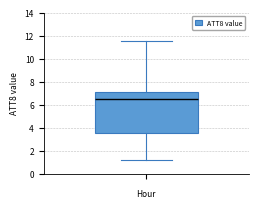

Transcribe this box plot: give where the median line is, the range the box spans, and where the two whiskers end, as read against the y-axis. The values are not printed on the chart, so give them approximately, as read against the axis.

median 6.6, box 3.6 to 7.0, whiskers 1.2 to 11.6